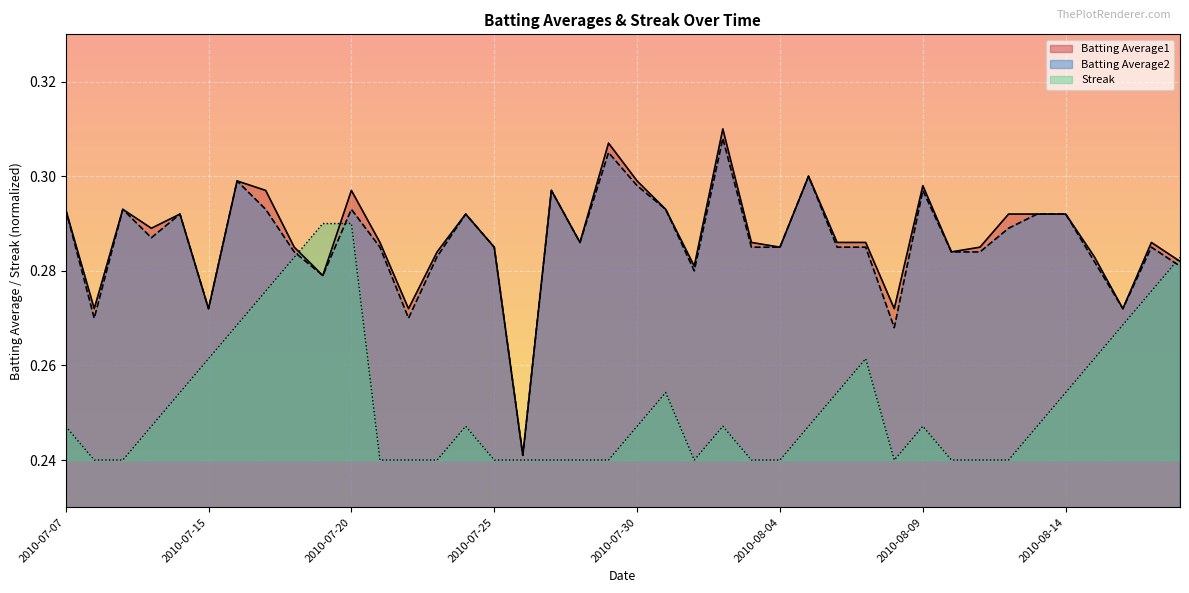

In Streak, how many points are higher than both neighbors (excluding endpoints)?

5